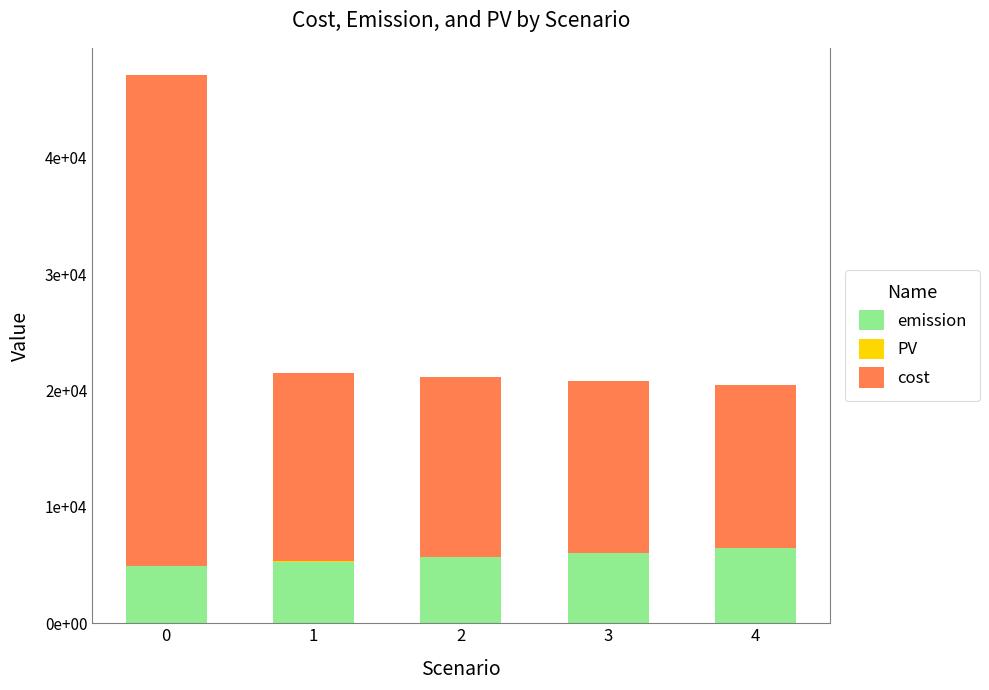

Are the bars horizontal?

No